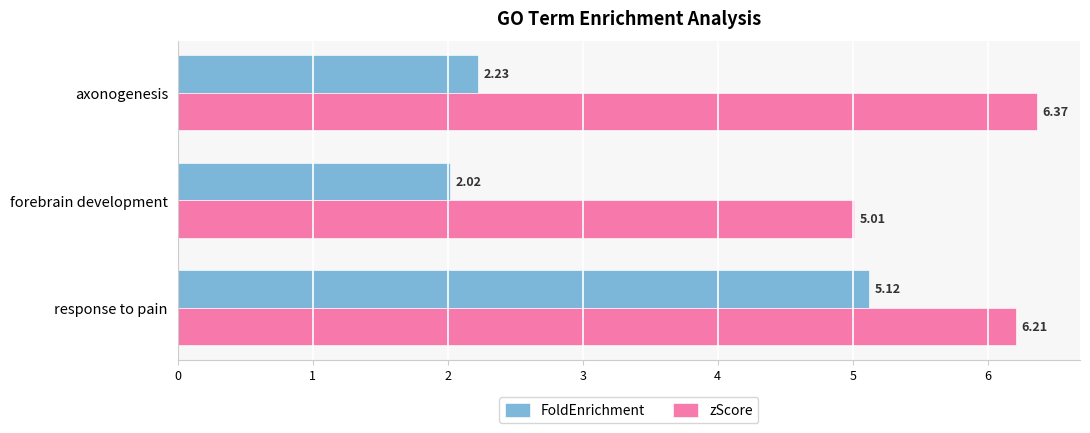

List the series in order of their overall mean, highest first.

zScore, FoldEnrichment